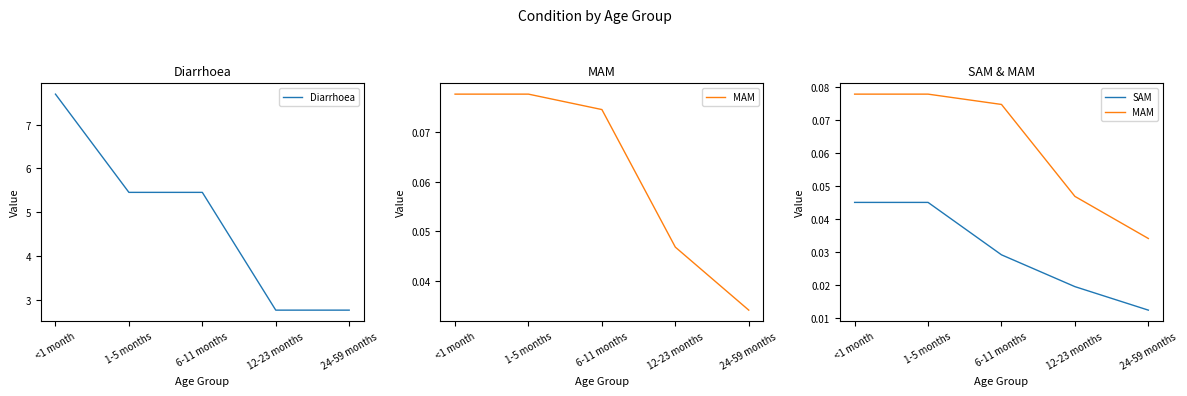

Between 6-11 months and <1 month, which is larger?

<1 month